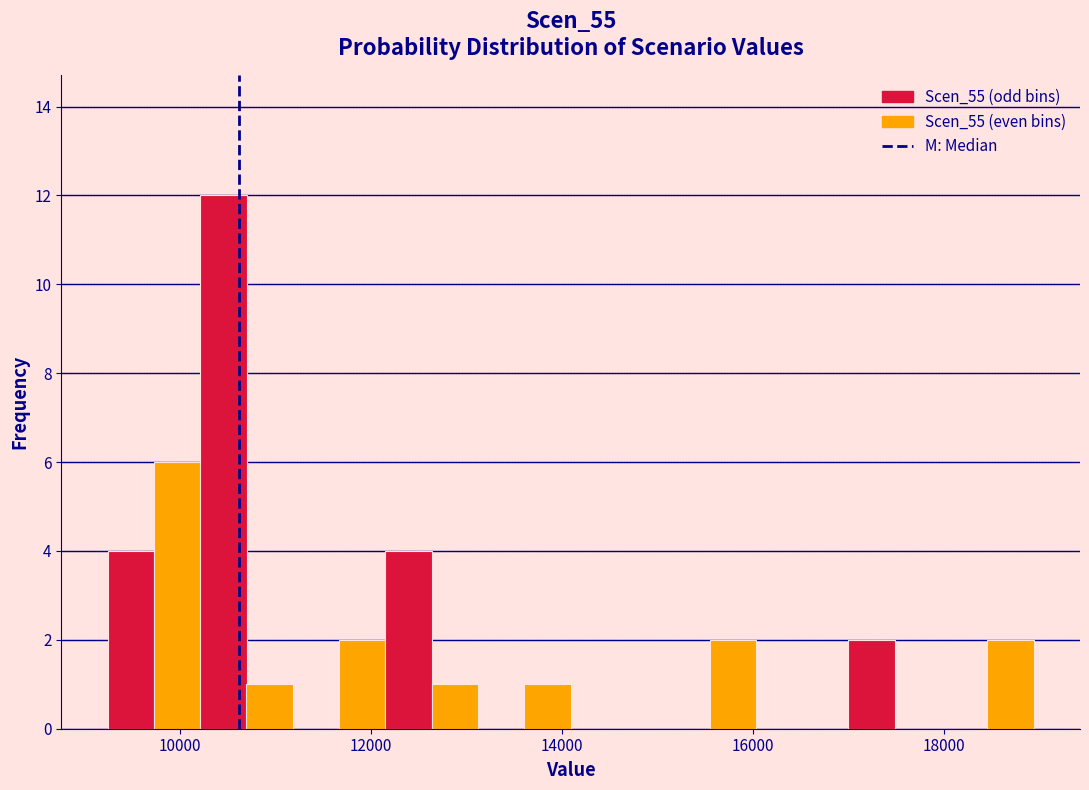

Around what value on the x-axis is the tallest bar? Give the approximate position of its centre, as read against the axis.

10400